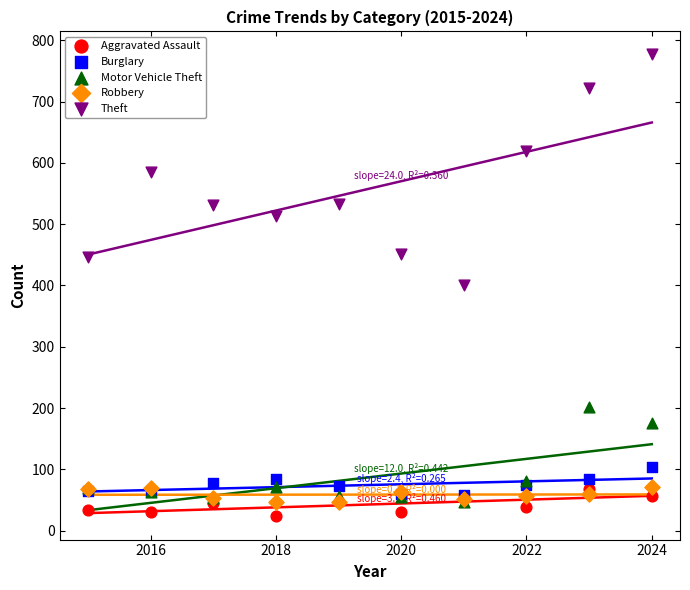

In the Motor Vehicle Theft series, what Y value is closest to 123?

81